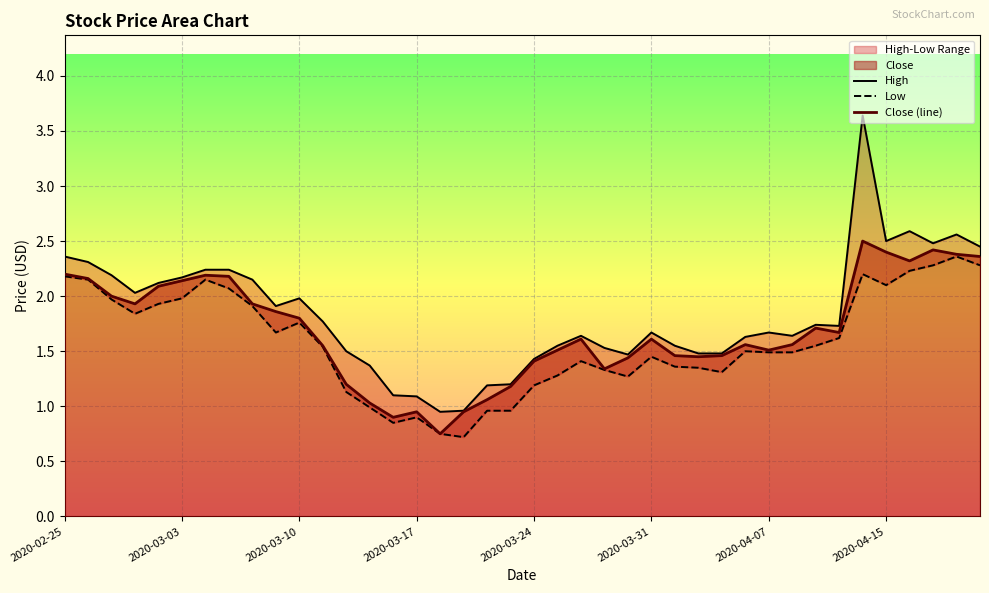

What is the label of the 19th point from the right?

2020-03-25